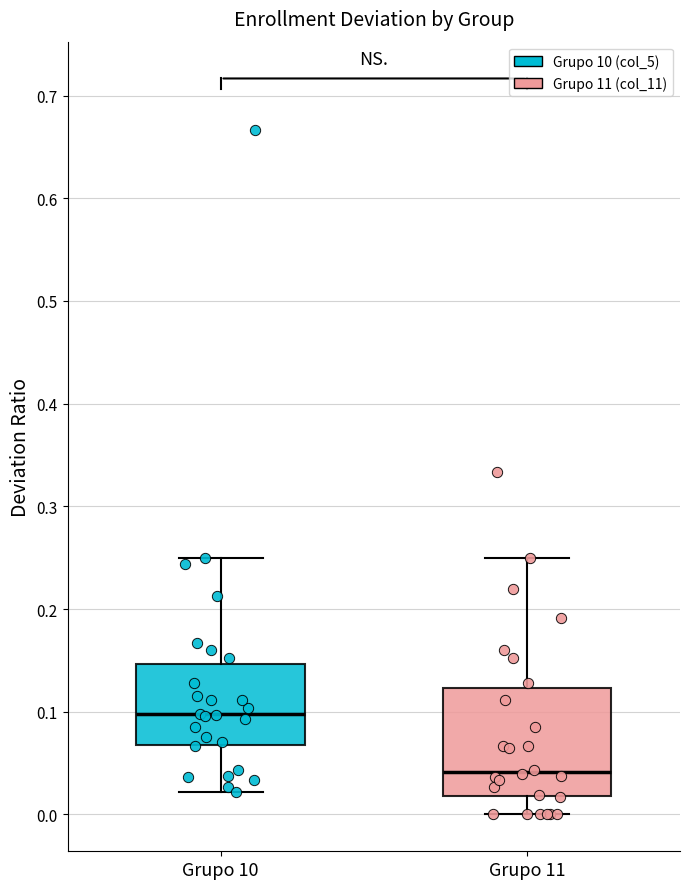

Reading left to right, read every box against the y-axis: the position of its median line, the range the box covers, and the ends of its whiskers. The values are not printed on the chart, so give them approximately, as read against the axis.

Grupo 10: median 0.10, box 0.07 to 0.15, whiskers 0.02 to 0.25
Grupo 11: median 0.04, box 0.02 to 0.12, whiskers 0.00 to 0.25